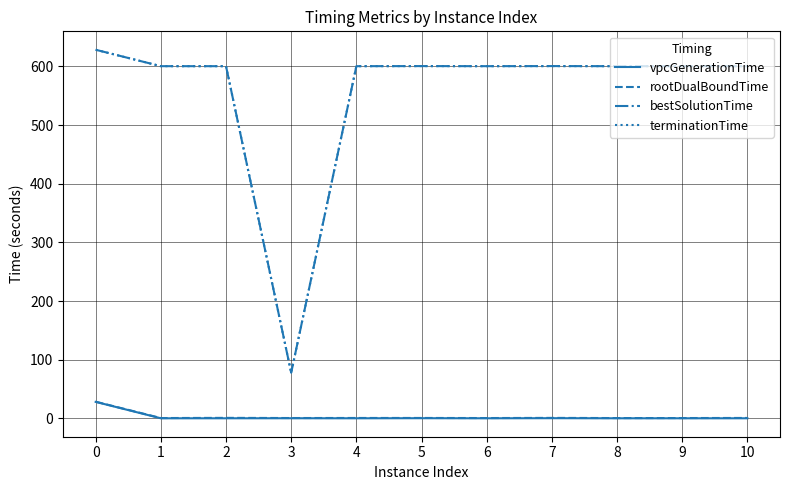

Is it true that terminationTime equals 297.5 at 0?

False